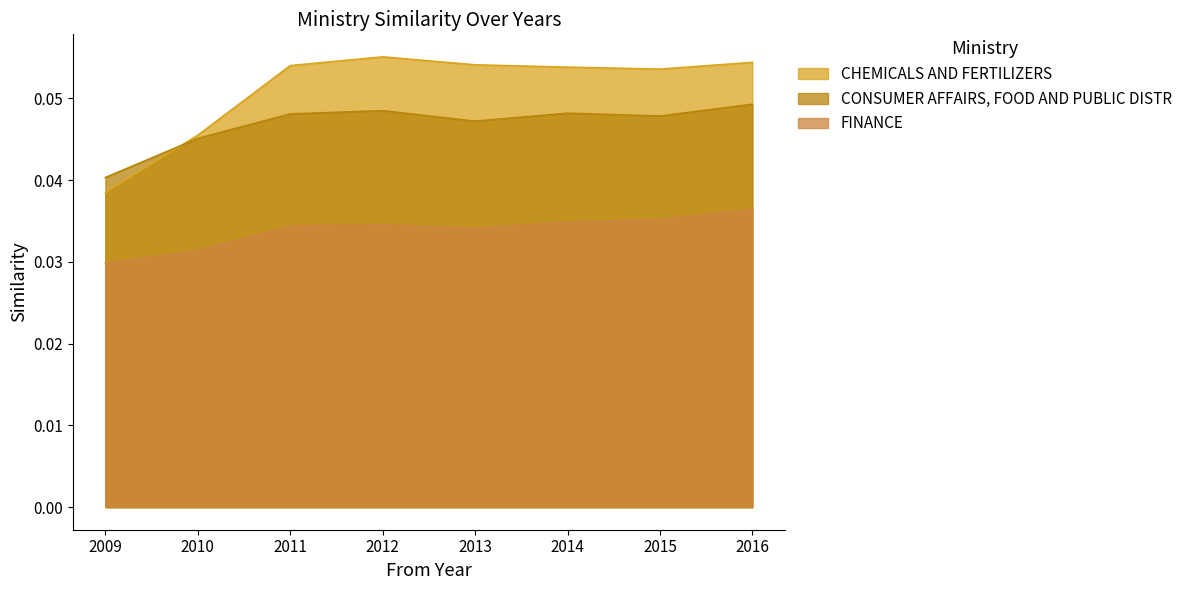

Which category has the lowest value in the CHEMICALS AND FERTILIZERS series?

2009